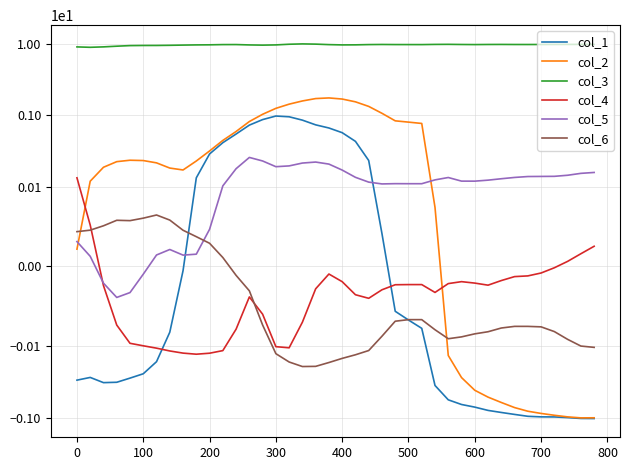

What is the difference between the maximum and minimum values in the col_1 series?

2.0